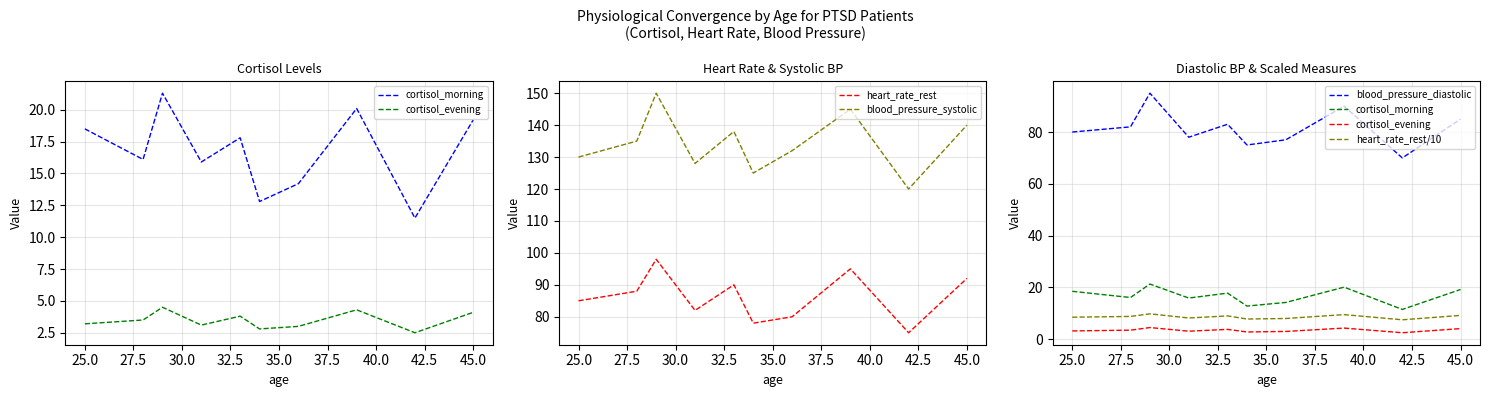

True or false: blood_pressure_systolic has a value of 192.4 at 25.0.

False